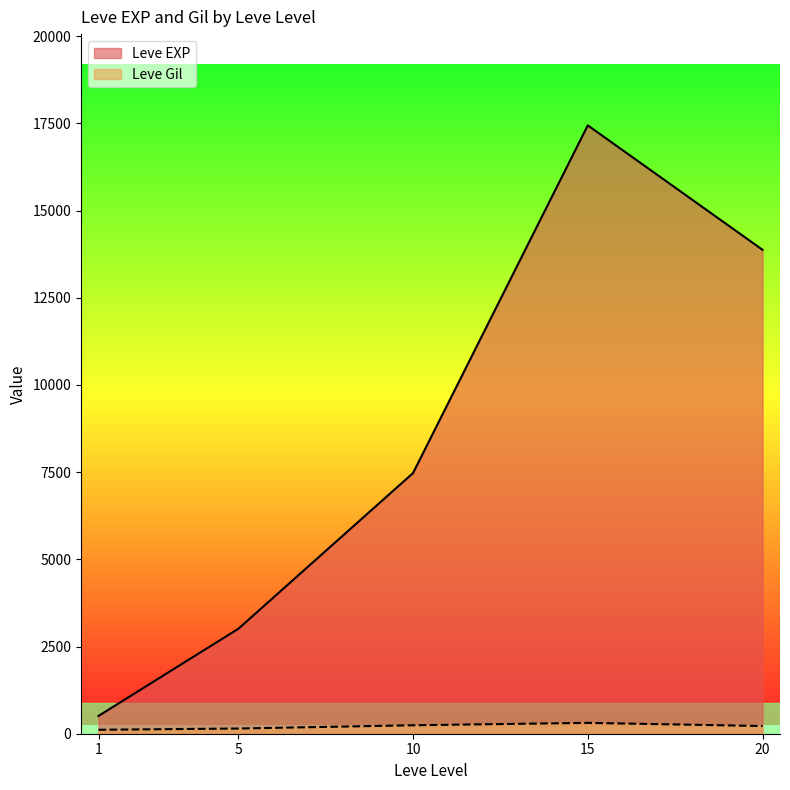

Rank the categories by Leve EXP value from highest to lowest.

15, 20, 10, 5, 1